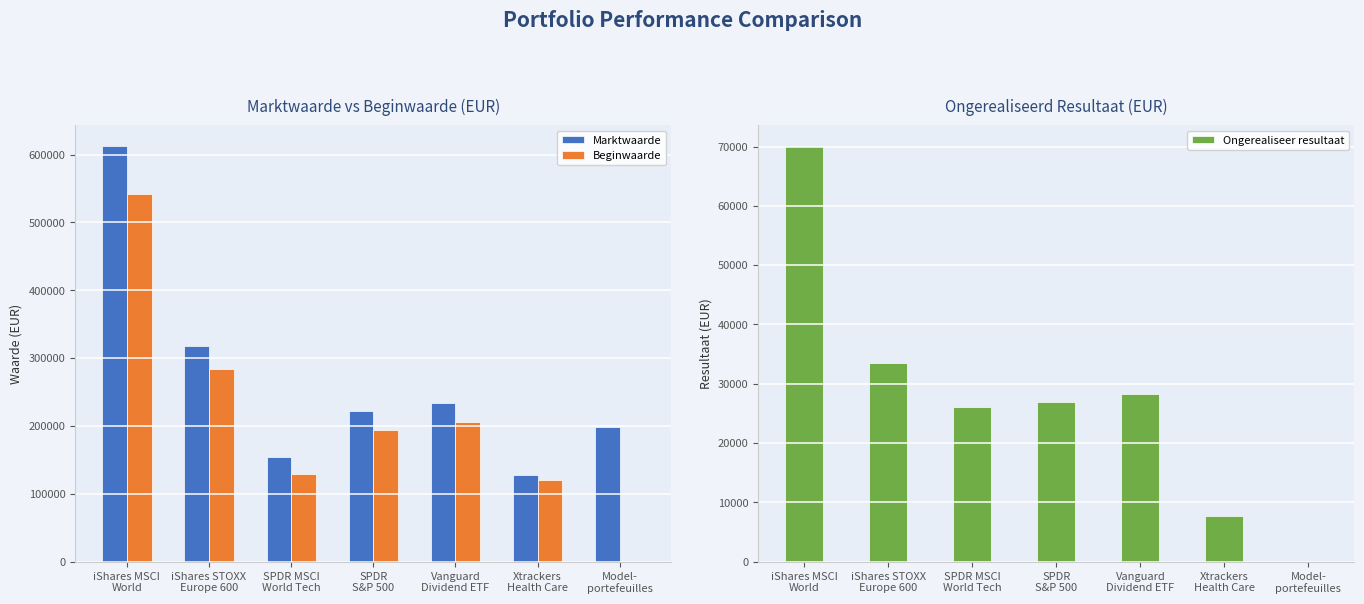

The Beginwaarde series shows 200844 at Model-
portefeuilles. True or false?

False